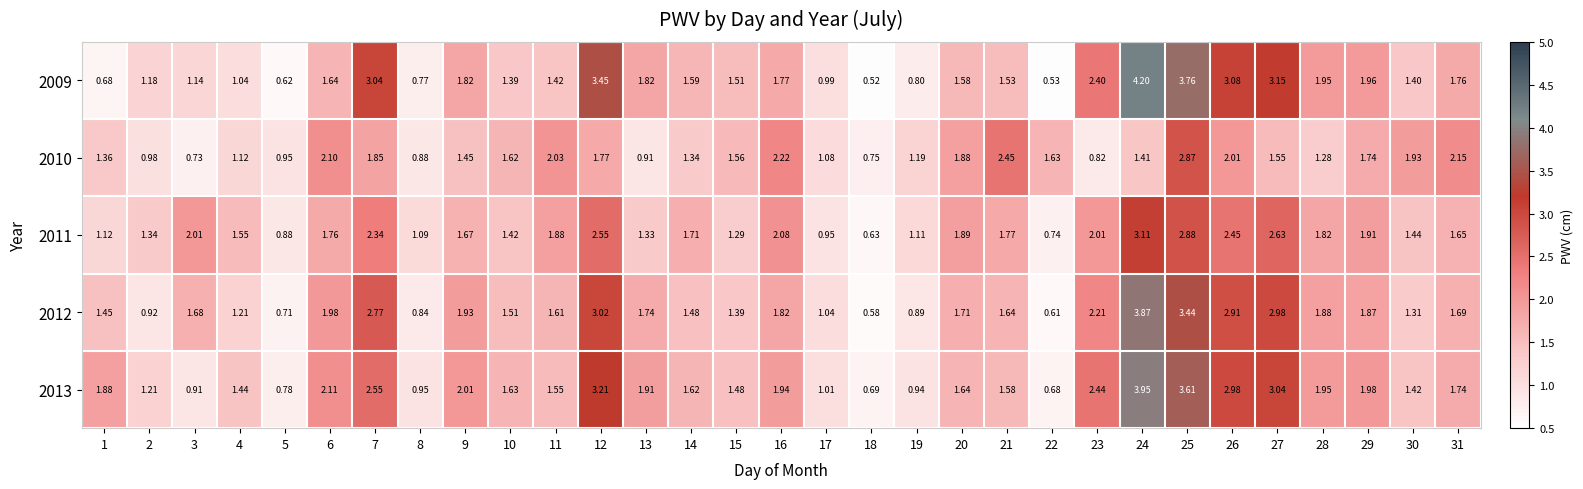

Count the number of categories in the chart.

31